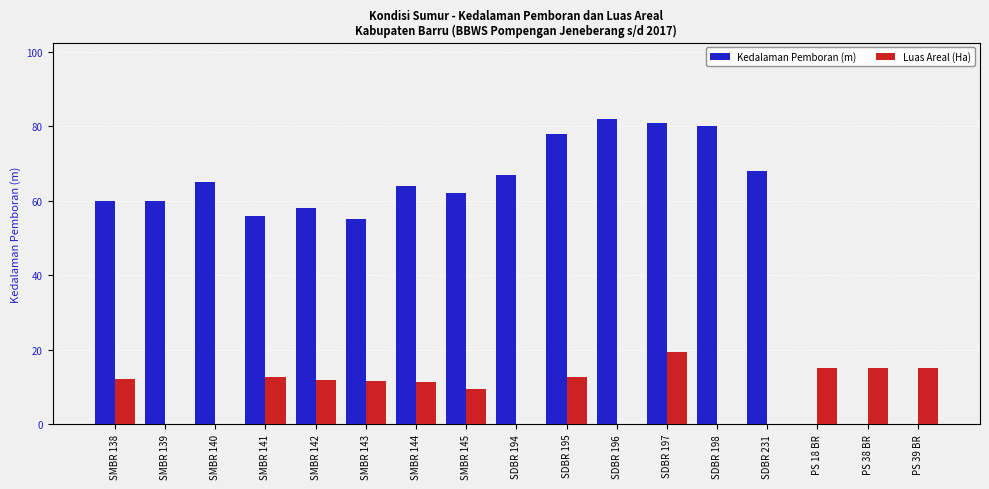

Is the value of Luas Areal (Ha) at SDBR 197 greater than the value of Kedalaman Pemboran (m) at SDBR 197?

No